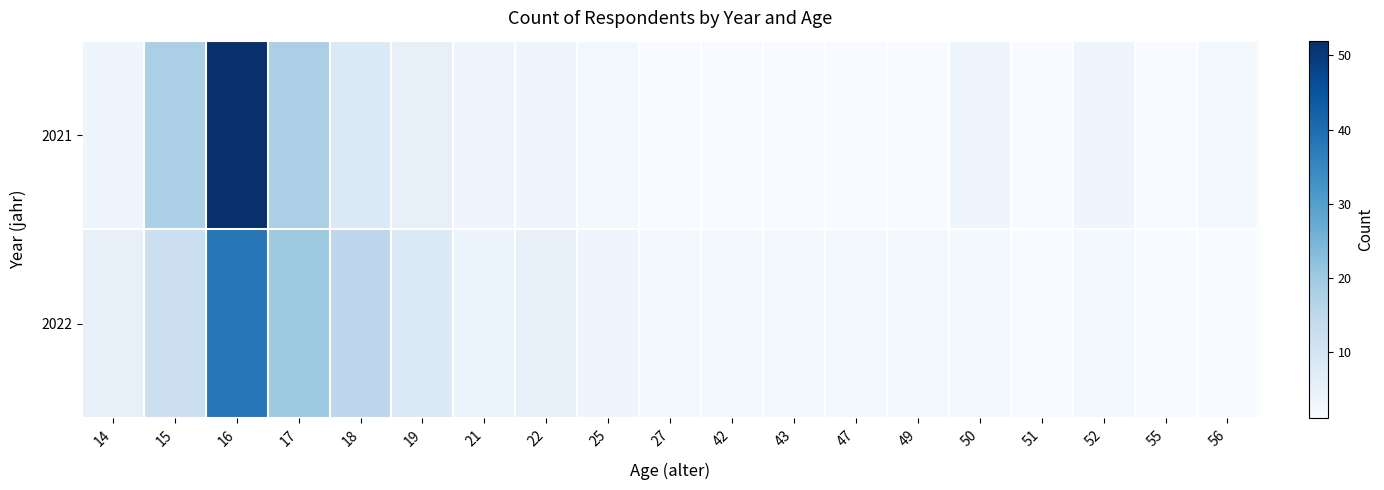

What is the smallest value displayed?

1